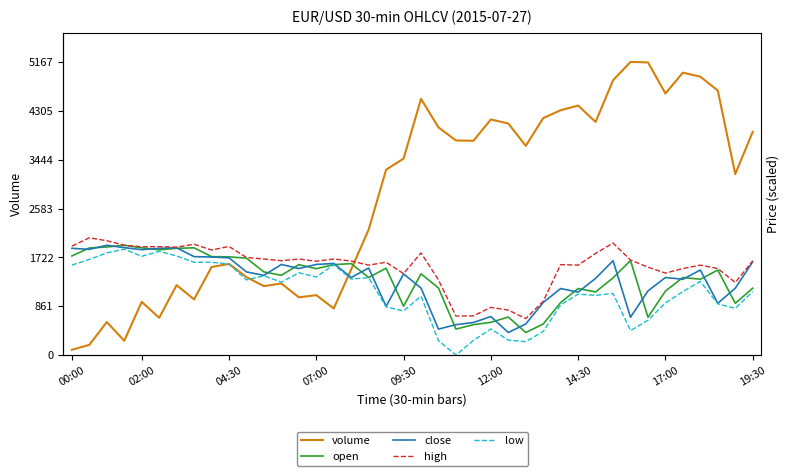

The value of high at 04:30 is 3309.4. True or false?

False